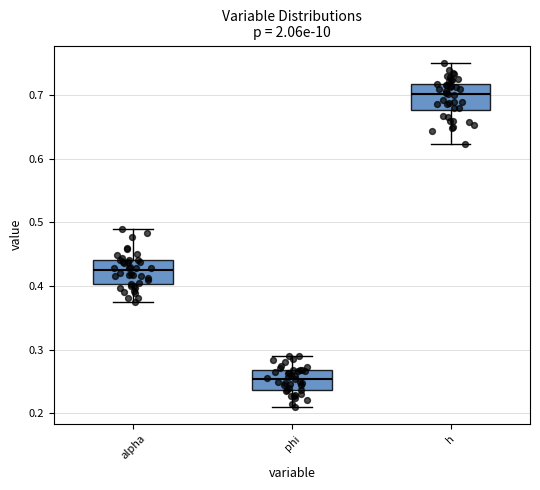

Which box has the highest median line?

h